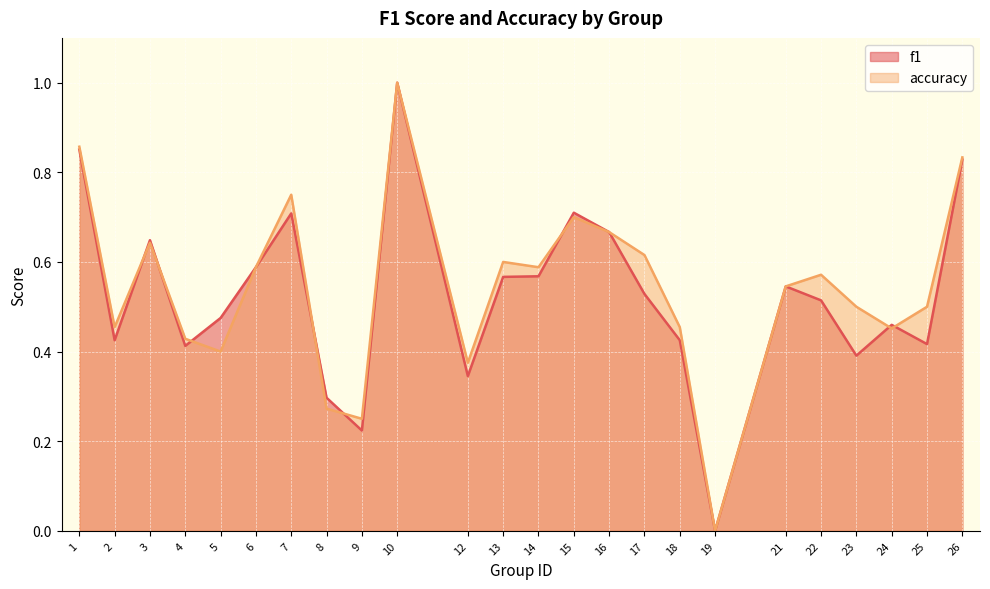

How many data points does each series have?

24